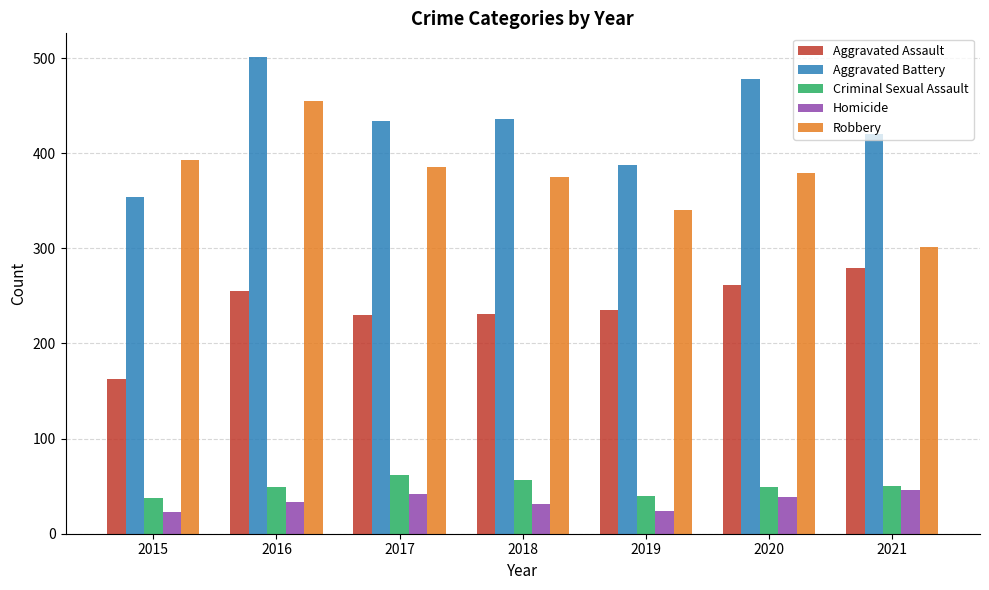

What is the sum of the Robbery values at 2016 and 2020?

834